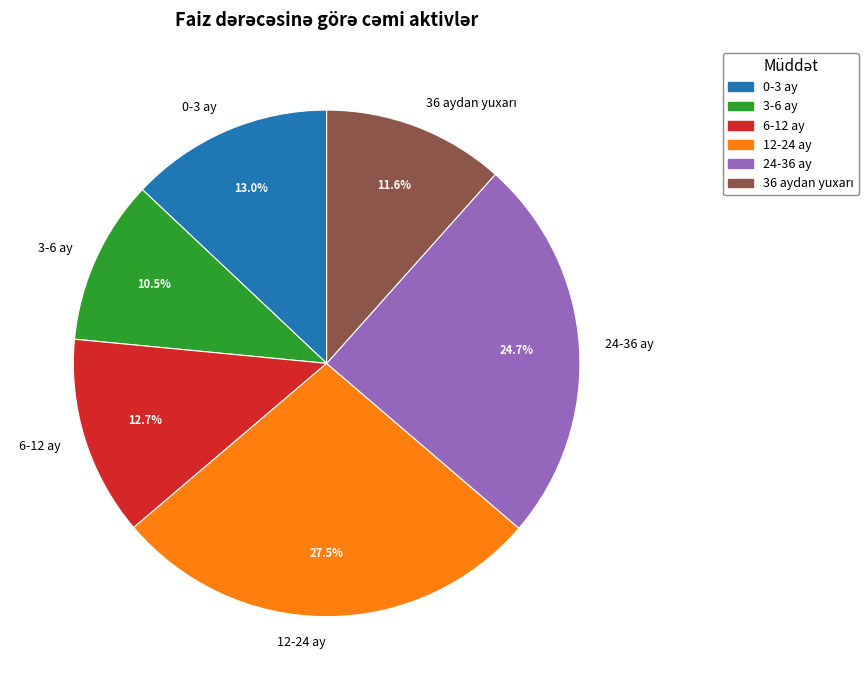

Is there any slice that represents more than half of the pie?

No